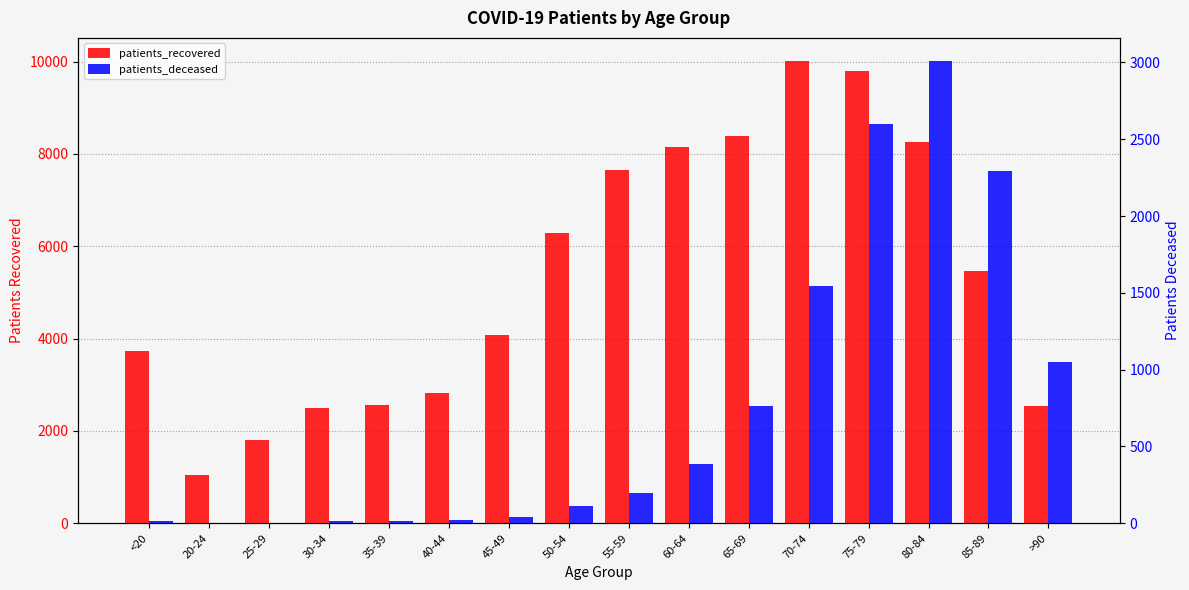

Rank the series at 25-29 from lowest to highest value.

patients_deceased, patients_recovered